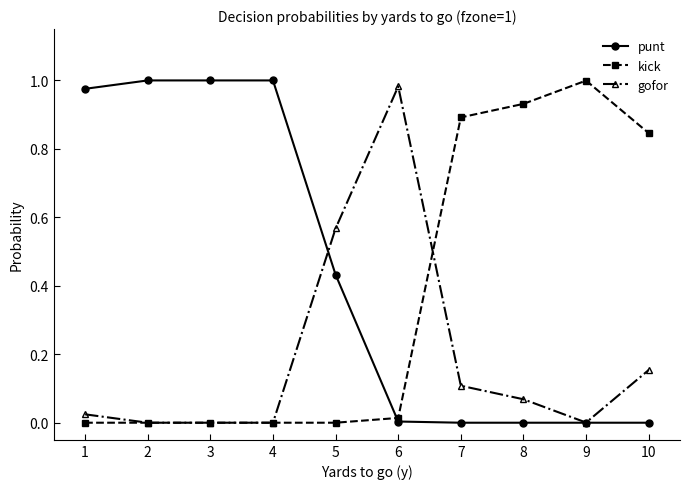

The gofor series shows 0.0 at 9. True or false?

True